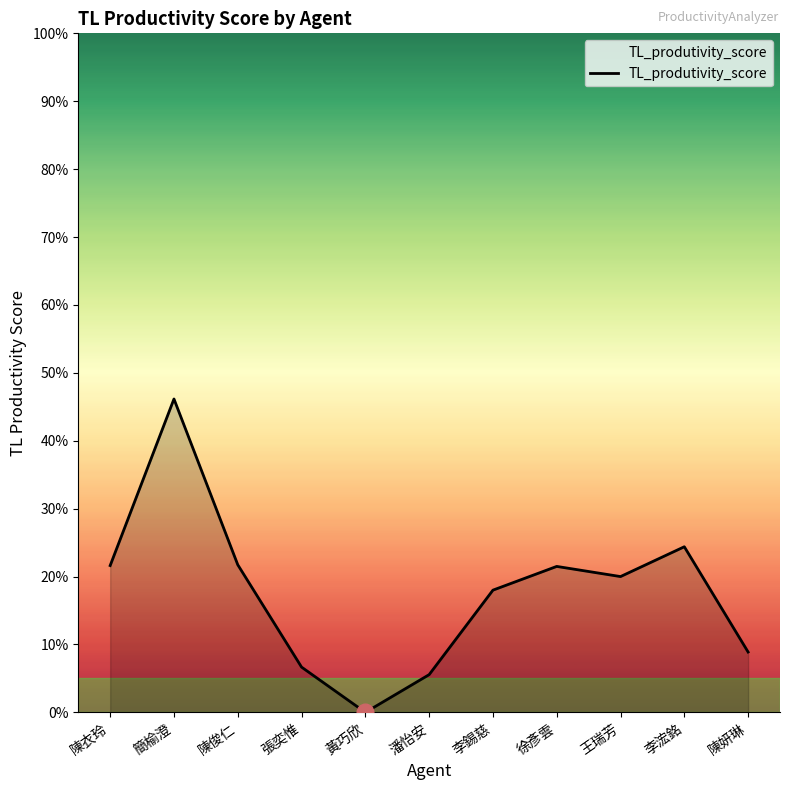

The chart shows a value of 0.0 at 潘怡安. True or false?

False